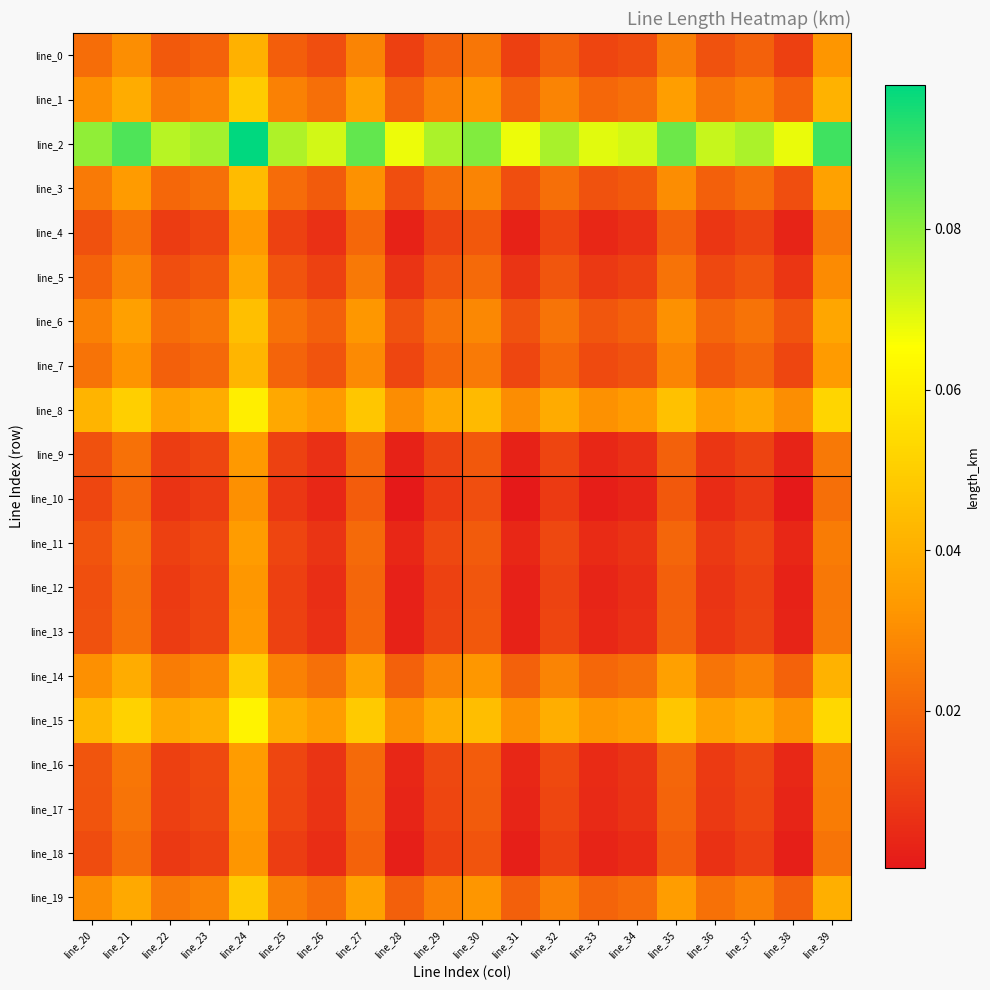

What is the total value across all series at line_20?

0.5